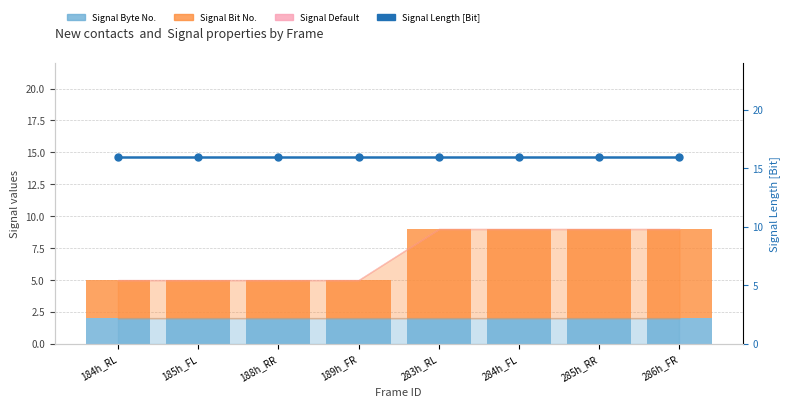

What is the value of the Signal Byte No. bar at the 3rd from the left?

2